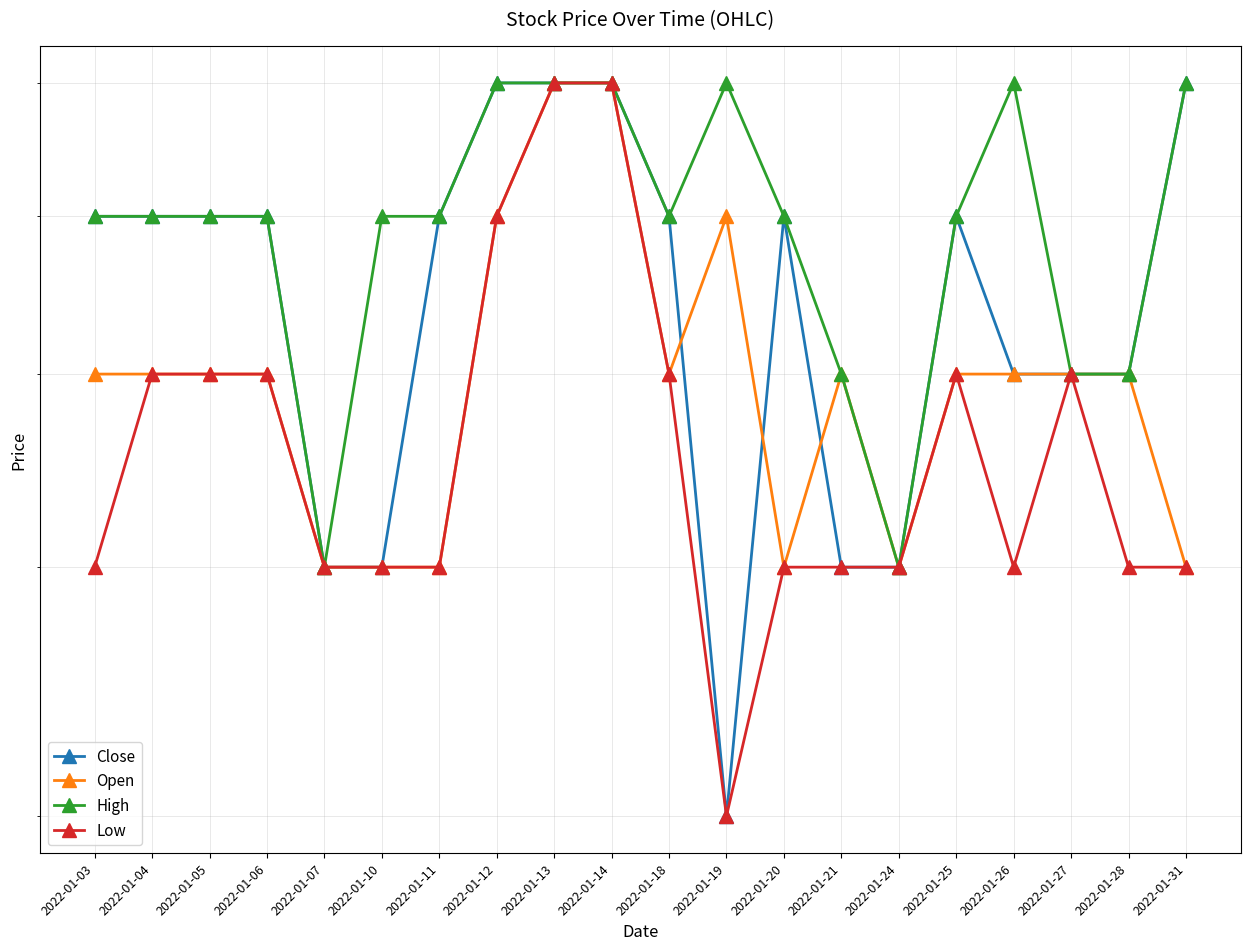

The value of Open at 2022-01-24 is 0.1. True or false?

False